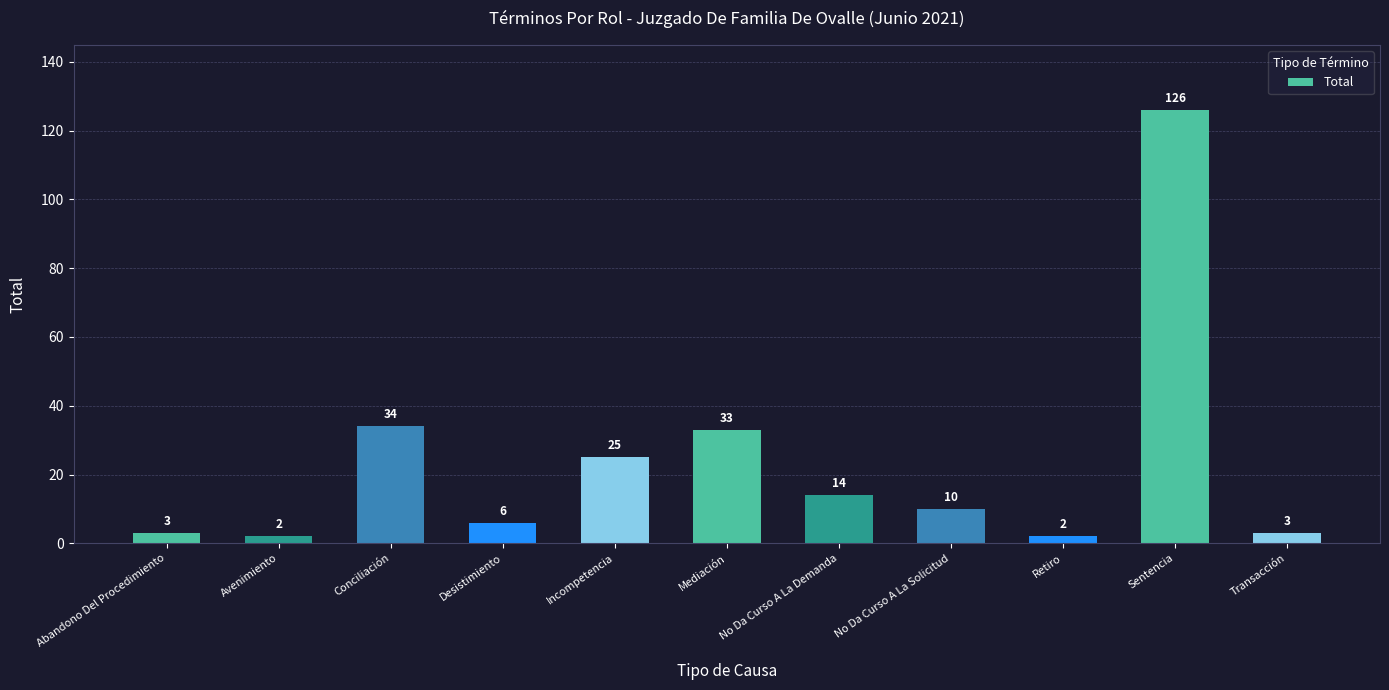

Count the number of categories in the chart.

11